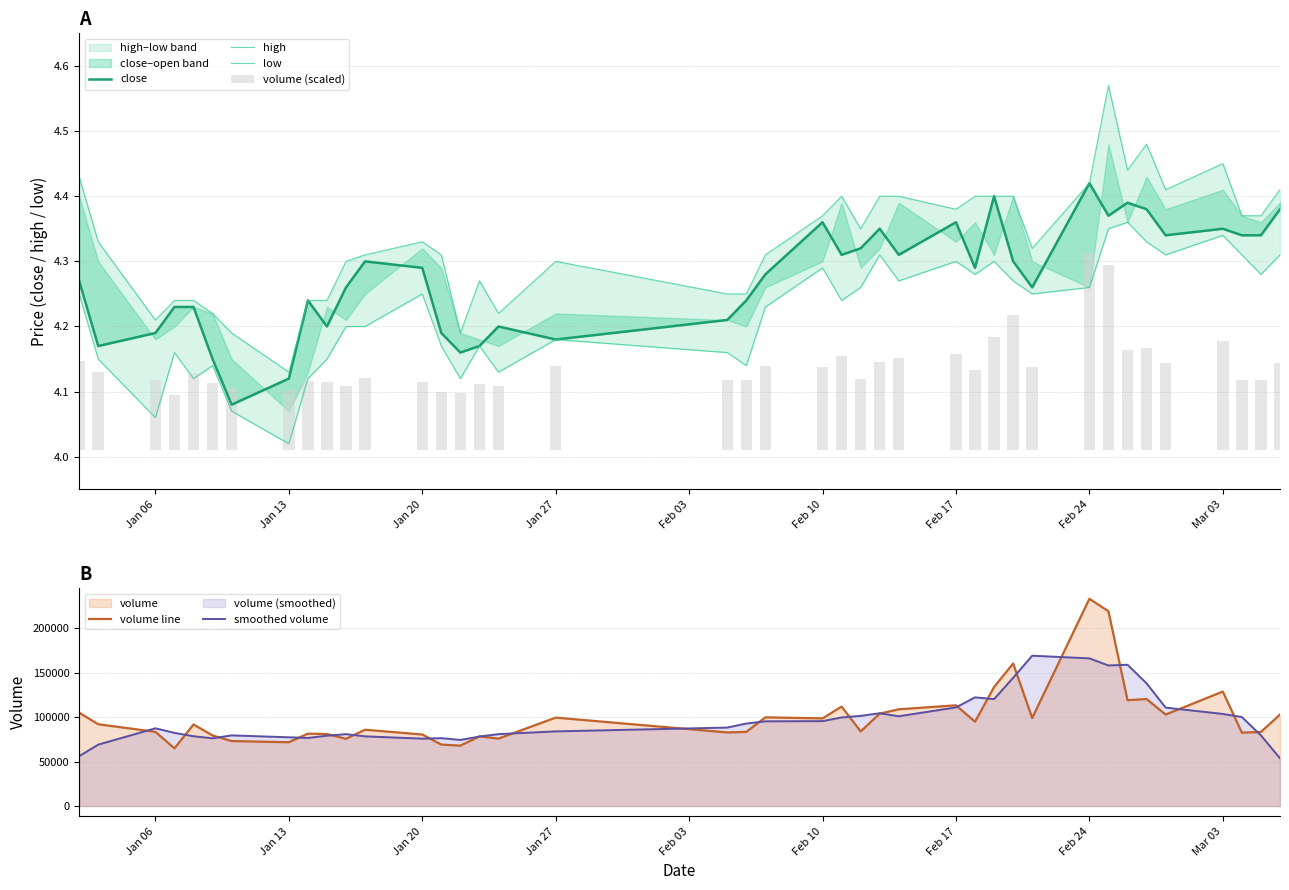

What is the minimum value for smoothed volume?

53722.3